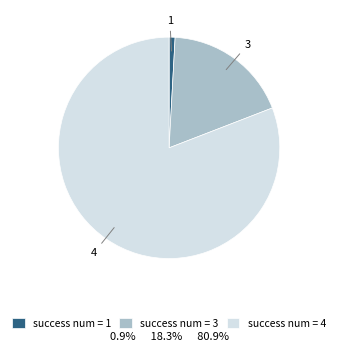

Is the sum of success num = 3 and success num = 1 greater than half?

No